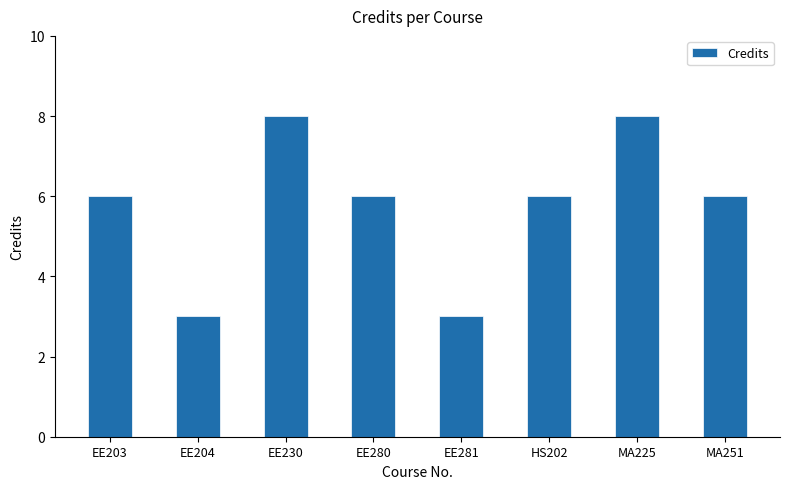

What is the label of the 3rd bar from the right?

HS202